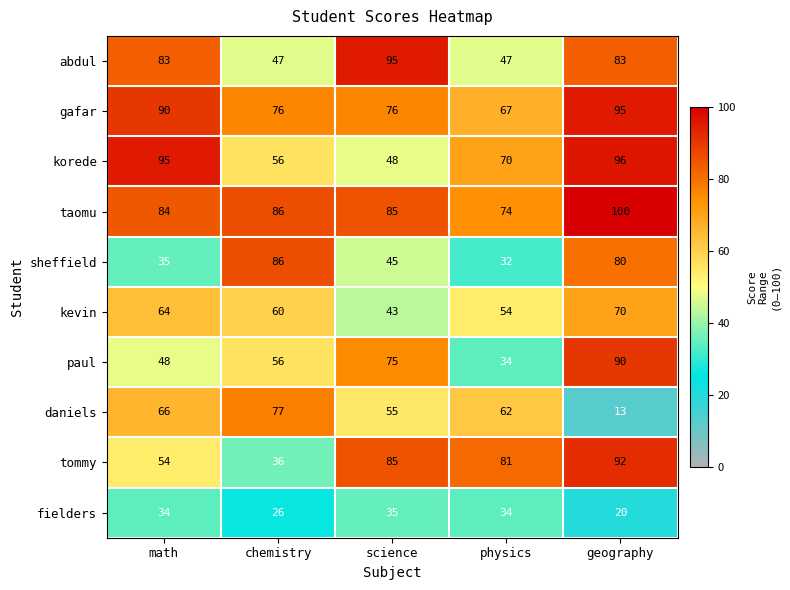

The value of taomu at math is 84. True or false?

True